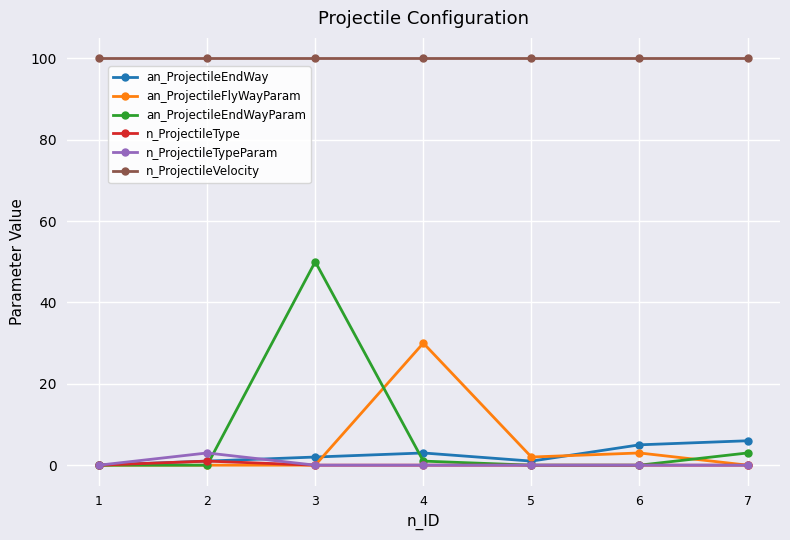

Where is the first local maximum for an_ProjectileEndWayParam?

3